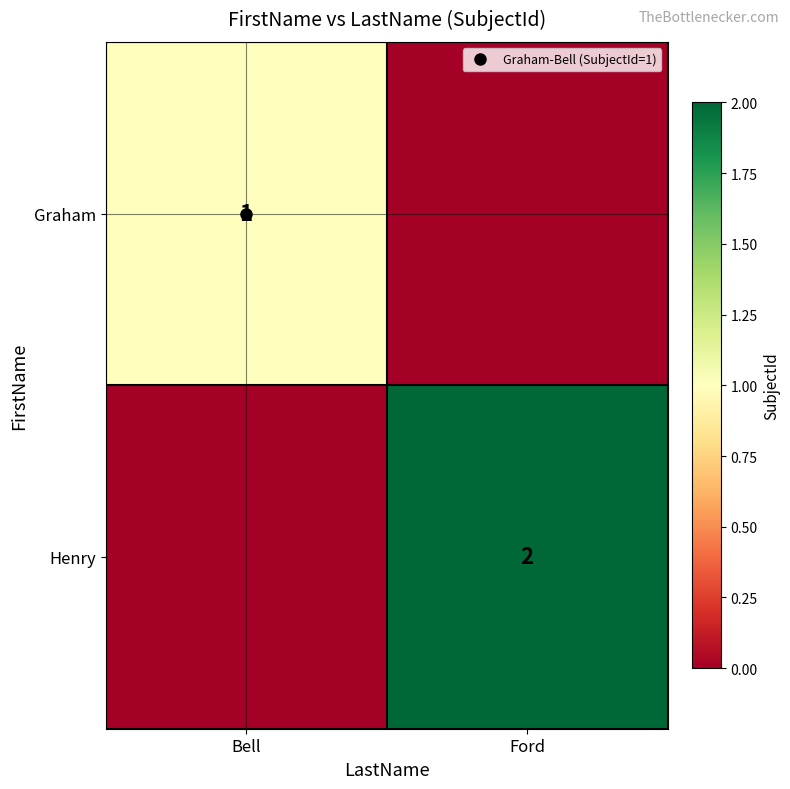

What is the spread (max minus min) of values at Ford?

2